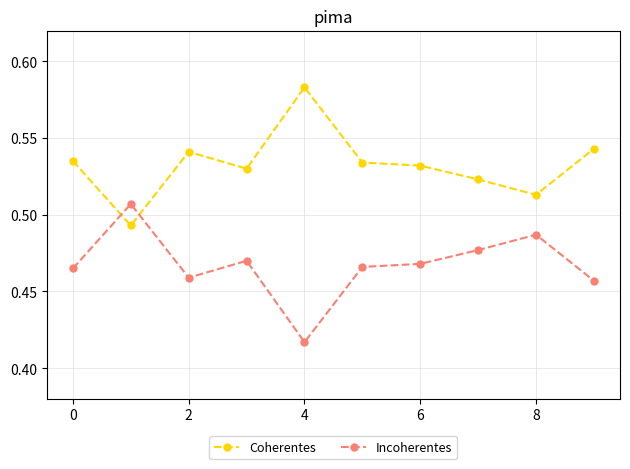

How many intersections are there between Coherentes and Incoherentes?

2